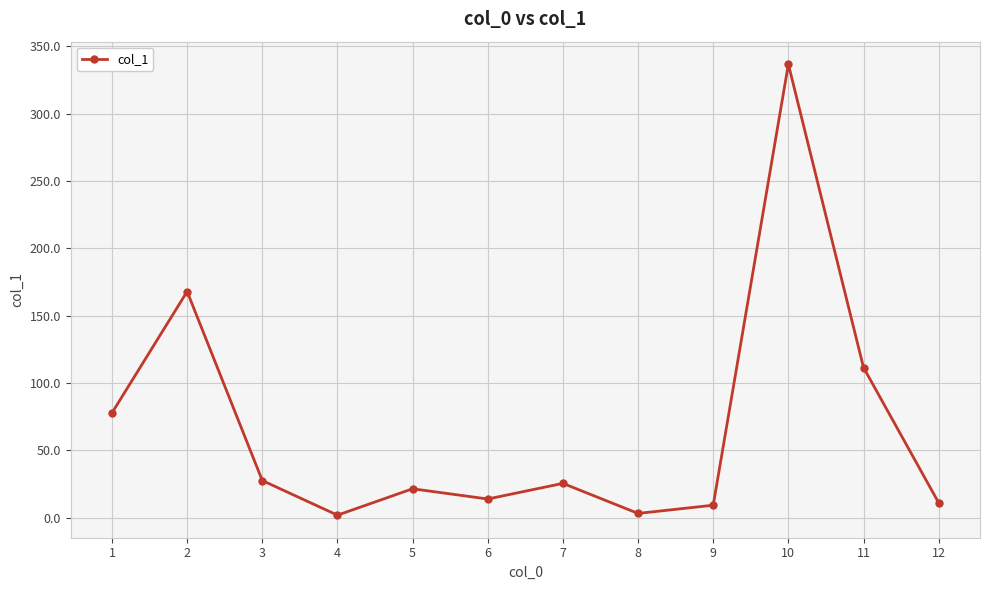

What is the sum of all values?

807.8